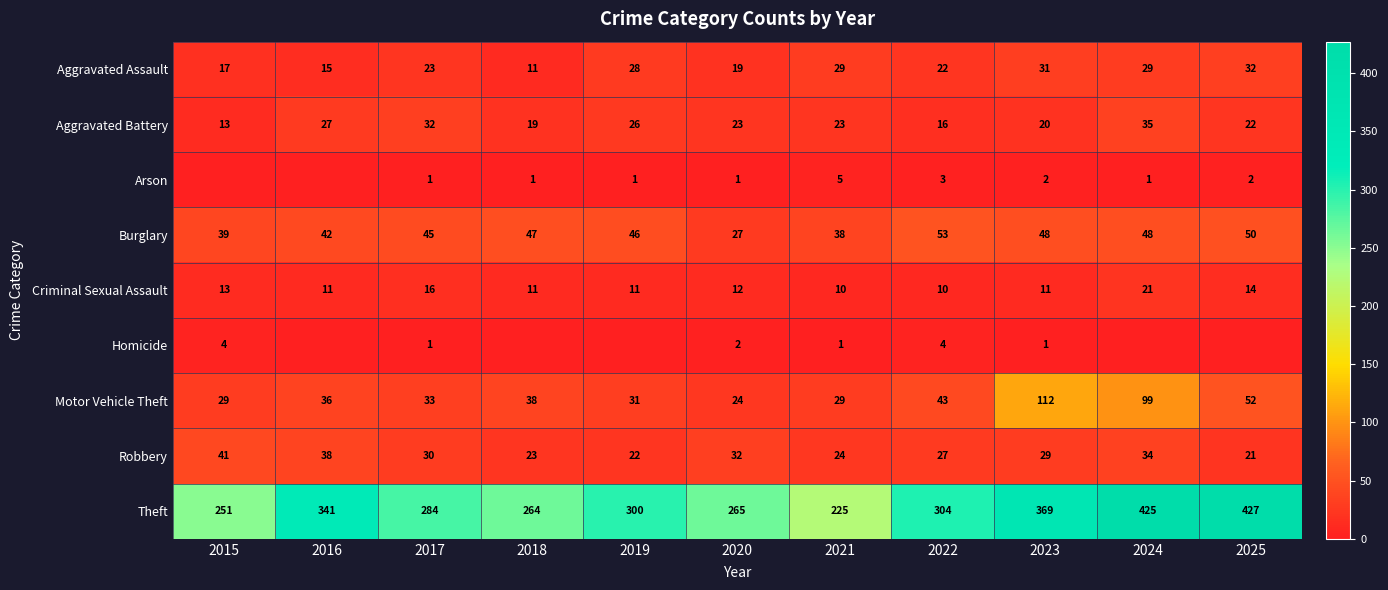

What is the spread (max minus min) of values at 2018?

264